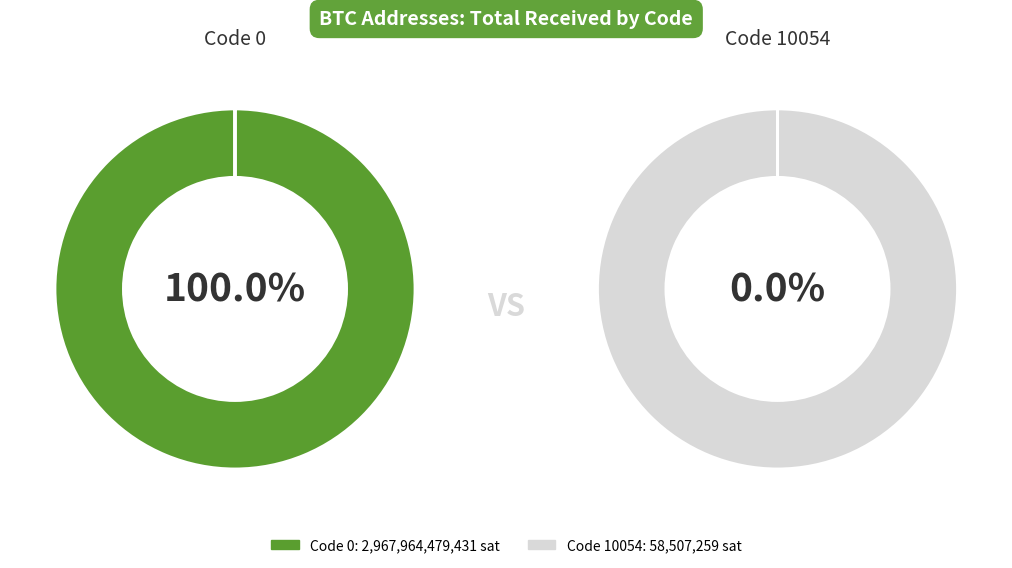

Which has a higher value, code_0 or code_10054?

code_0